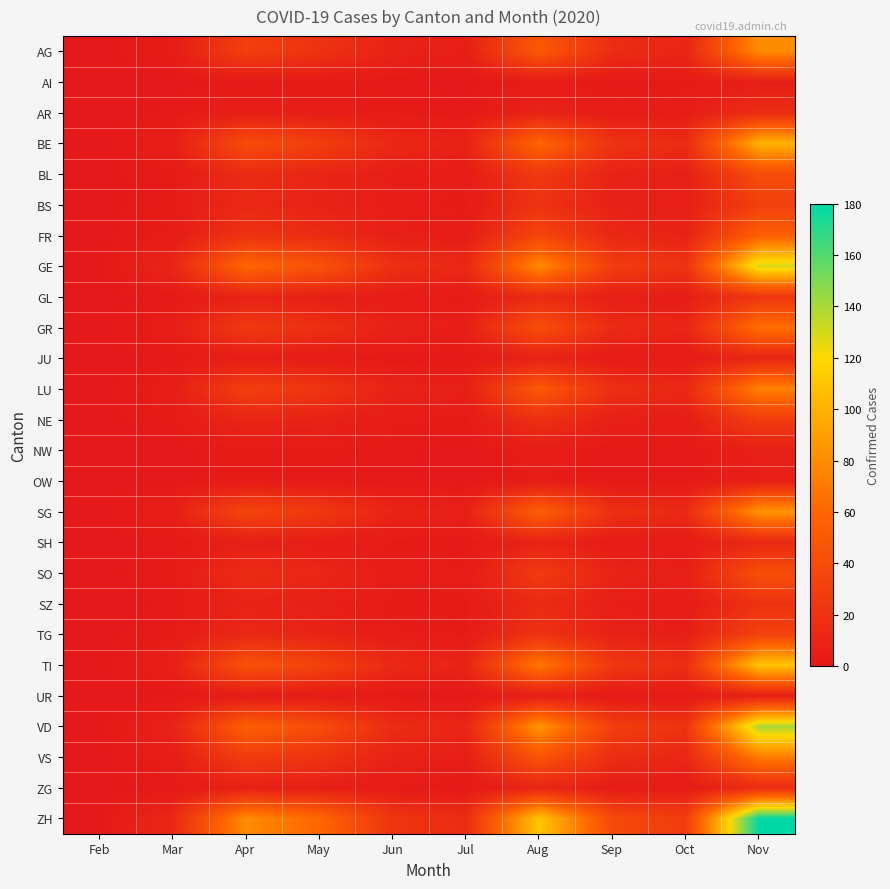

Which series changed the most between Mar and Sep?

ZH